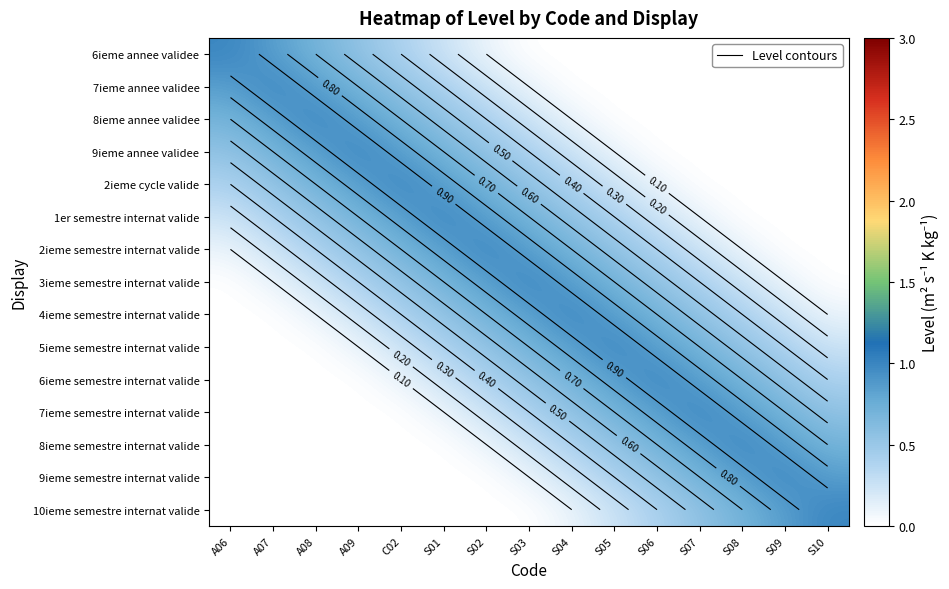

The value of 6ieme semestre internat valide at S03 is 0.3. True or false?

False